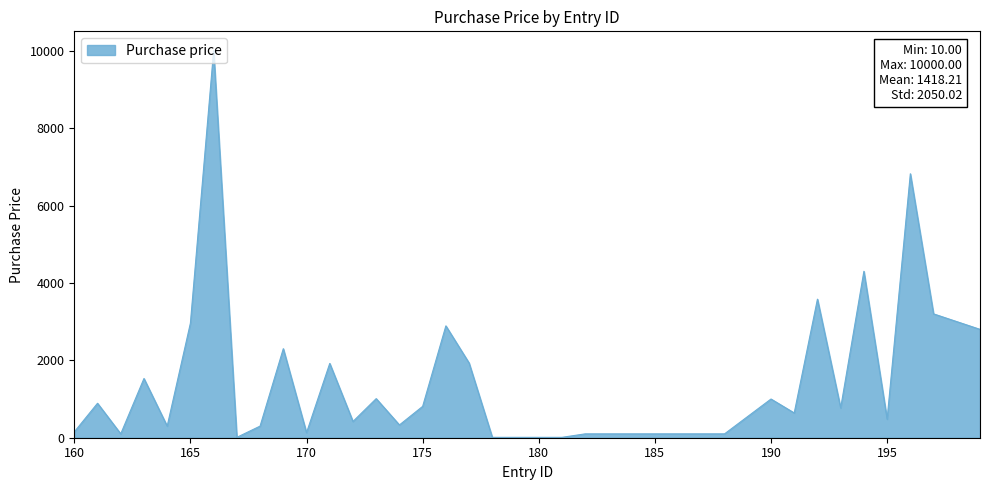

What is the greatest value displayed?

10000